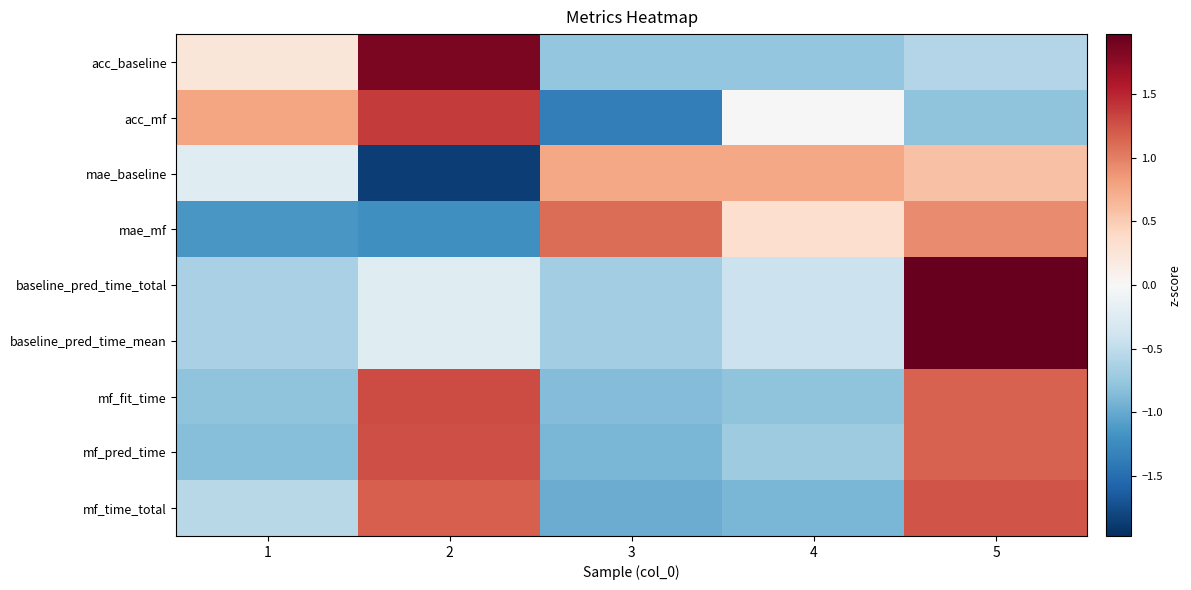

What is the greatest value displayed?

2.0